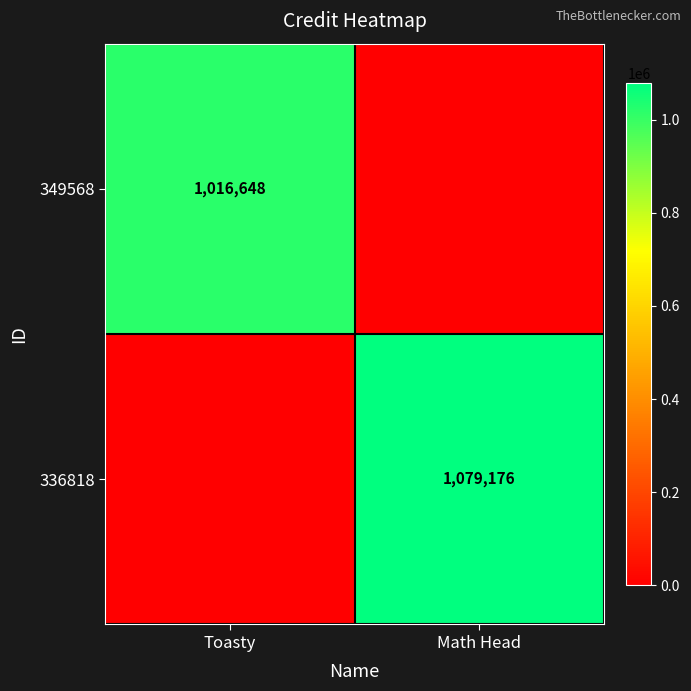

At which category does the chart reach its minimum across all series?

Math Head